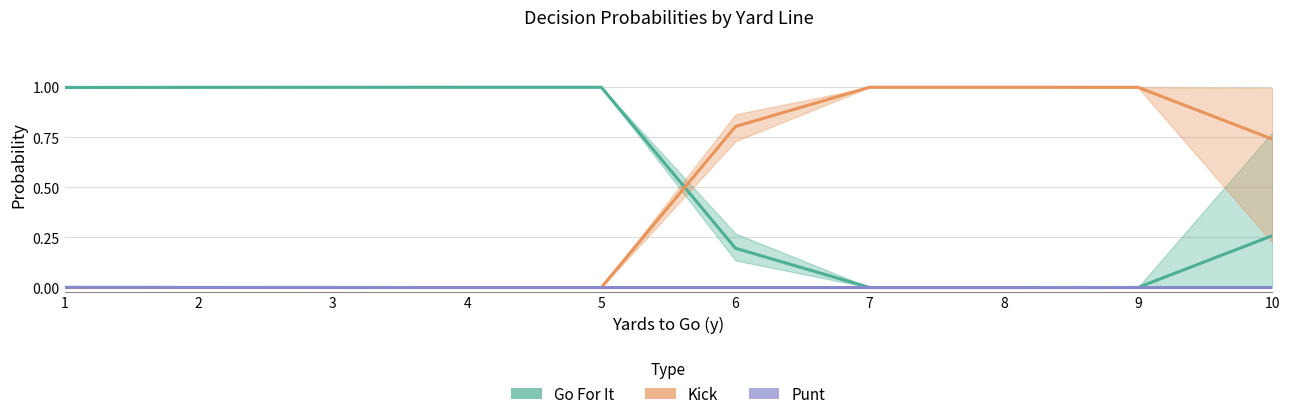

After their last crossing, which series has the higher values: Kick or Go For It?

Kick